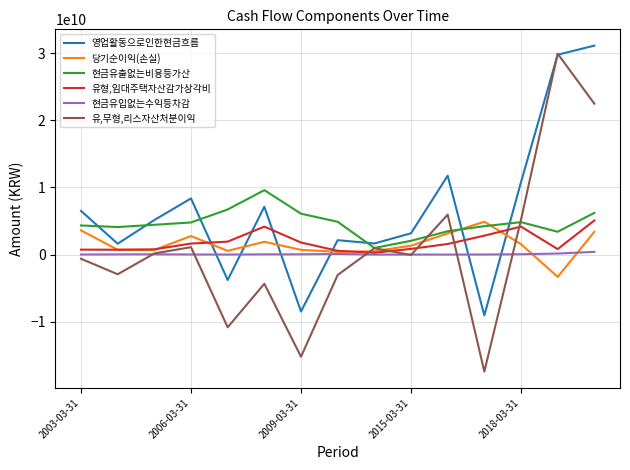

What is the average value of the 당기순이익(손실) series?

1522283333